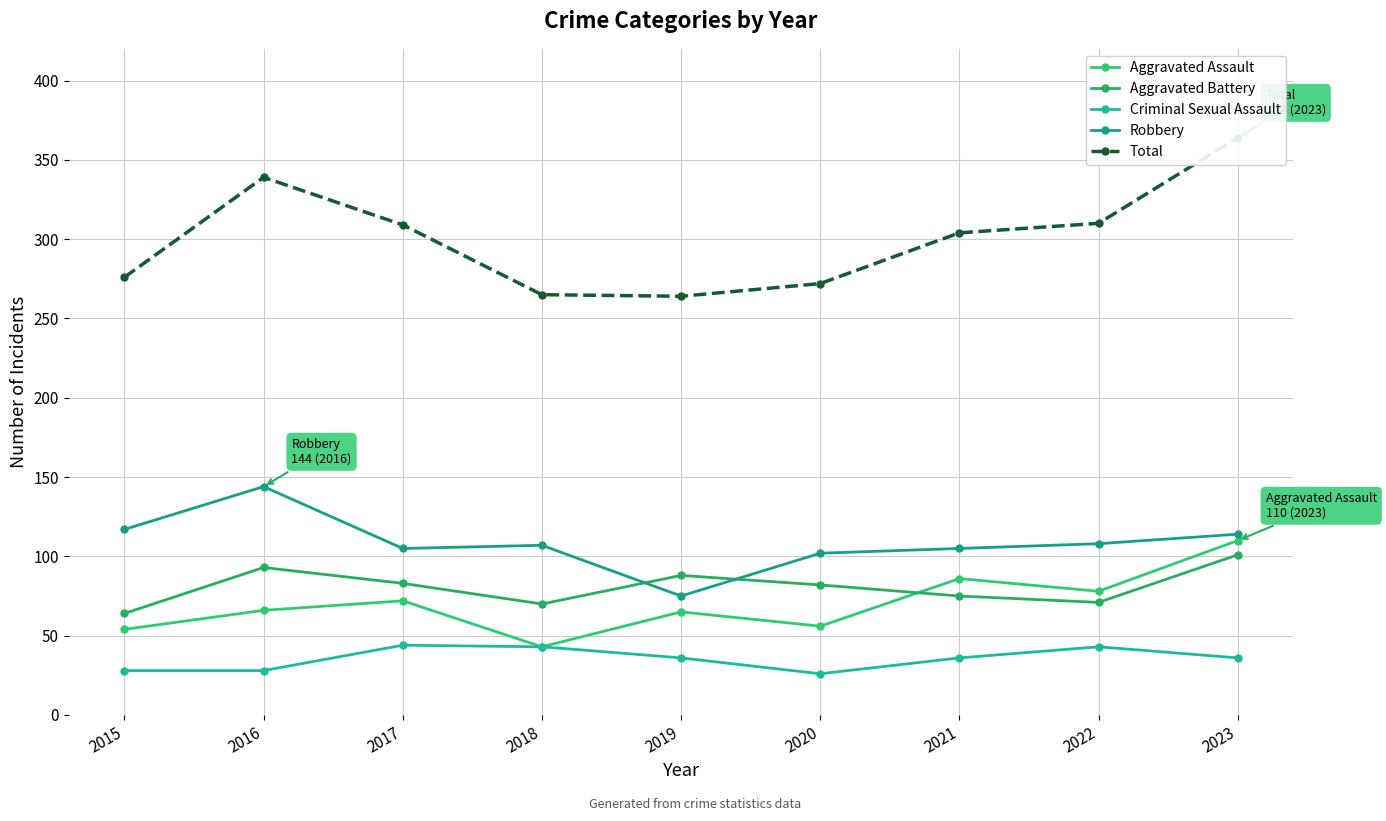

Which series ends up on top after the final intersection of Aggravated Battery and Robbery?

Robbery